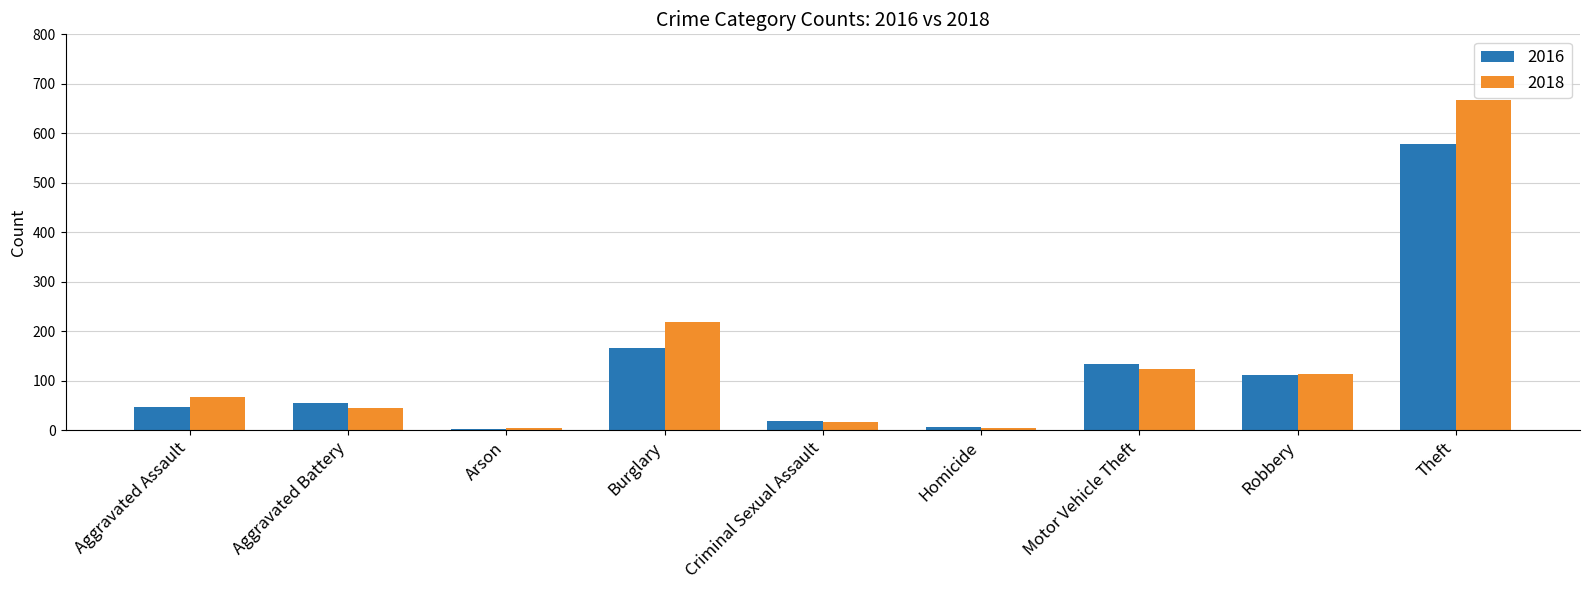

What is the difference between the highest and lowest values at Theft?

89